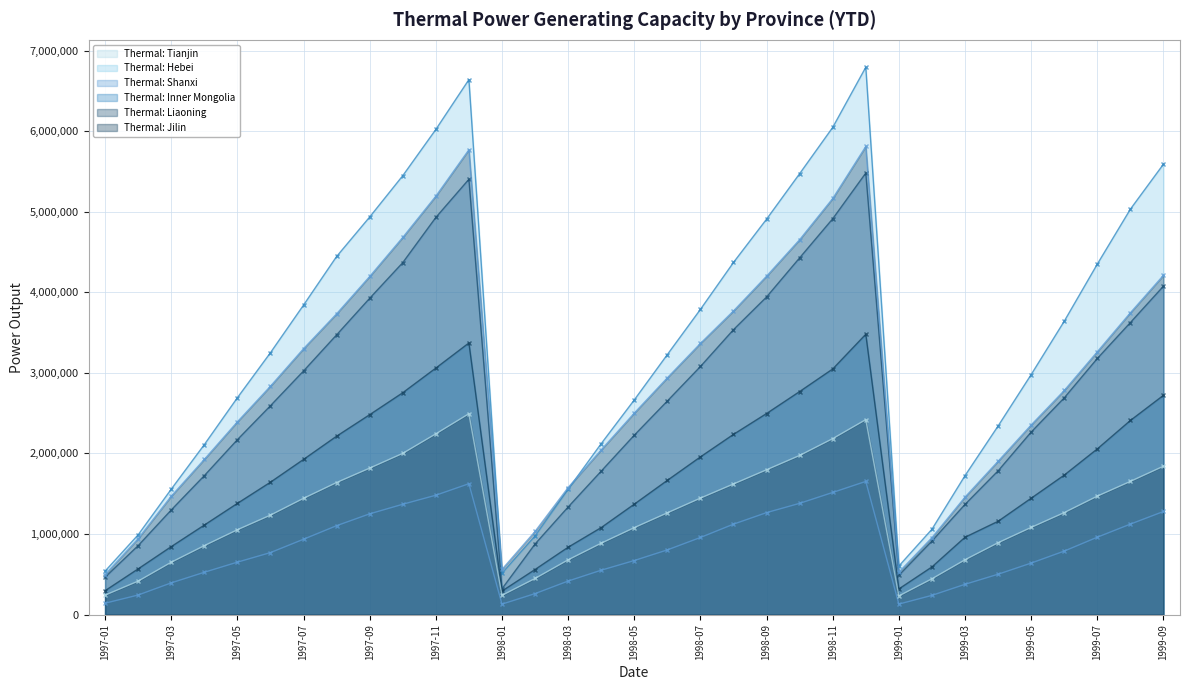

True or false: Thermal: Shanxi and Thermal: Inner Mongolia cross at least once.

False